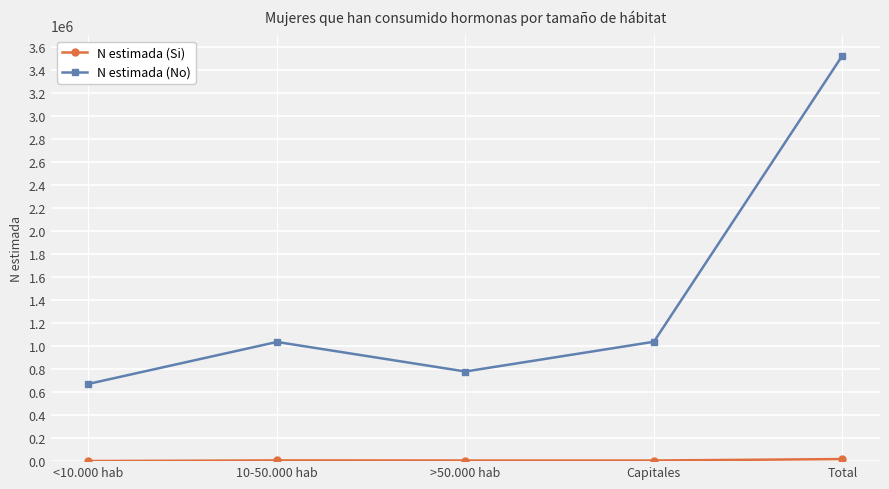

What is the label of the 4th point from the right?

10-50.000 hab